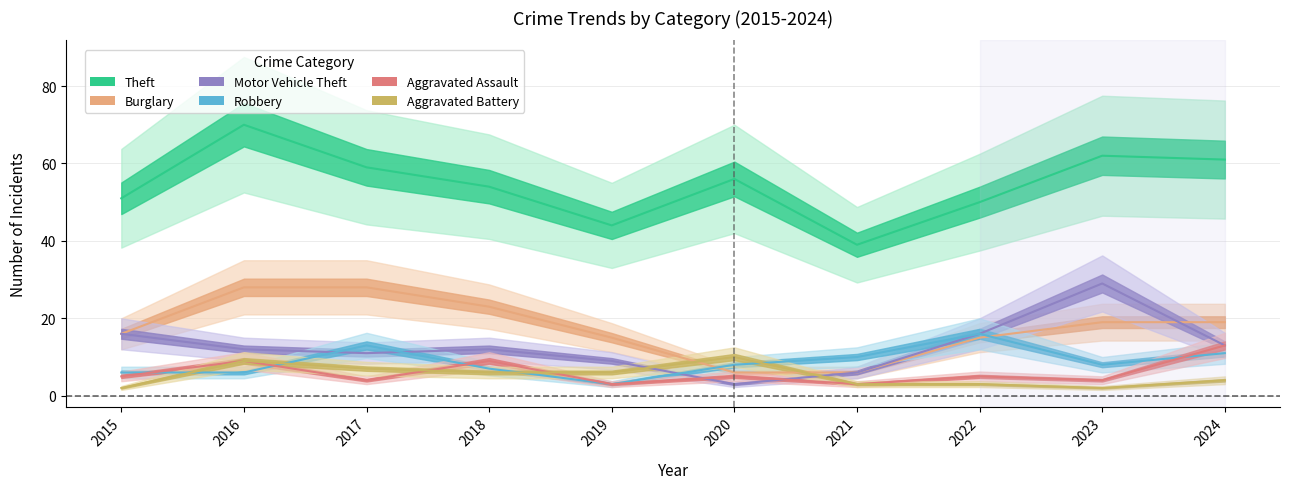

At which label does Robbery first exceed 8?

2017